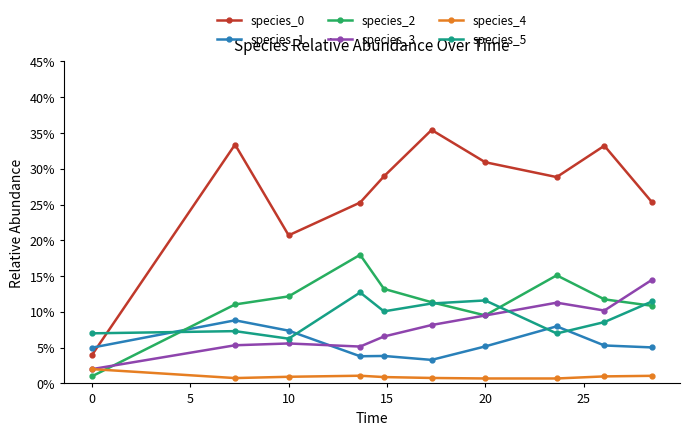

True or false: species_5 has more than 2 interior local peaks.

True